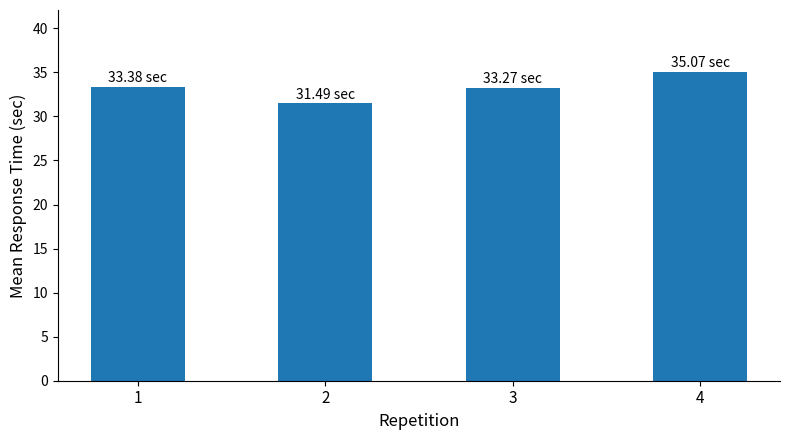

The value at 4 is 51.0. True or false?

False